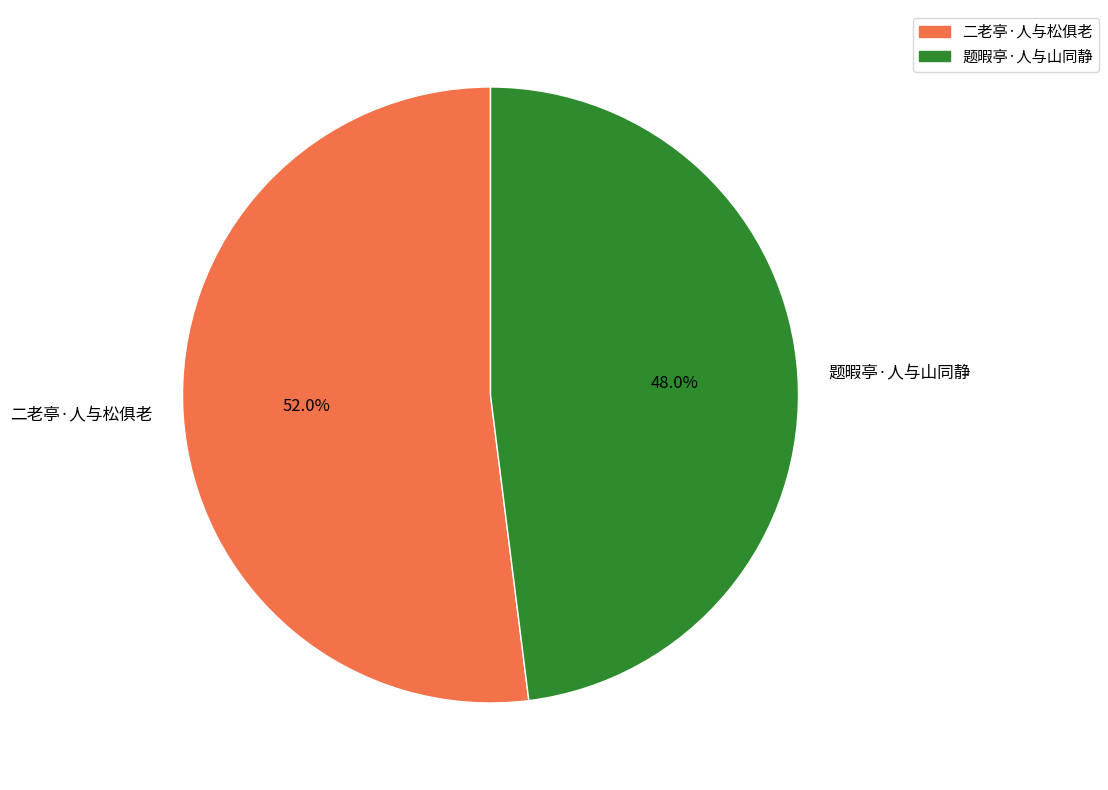

How many slices are in this pie chart?

2